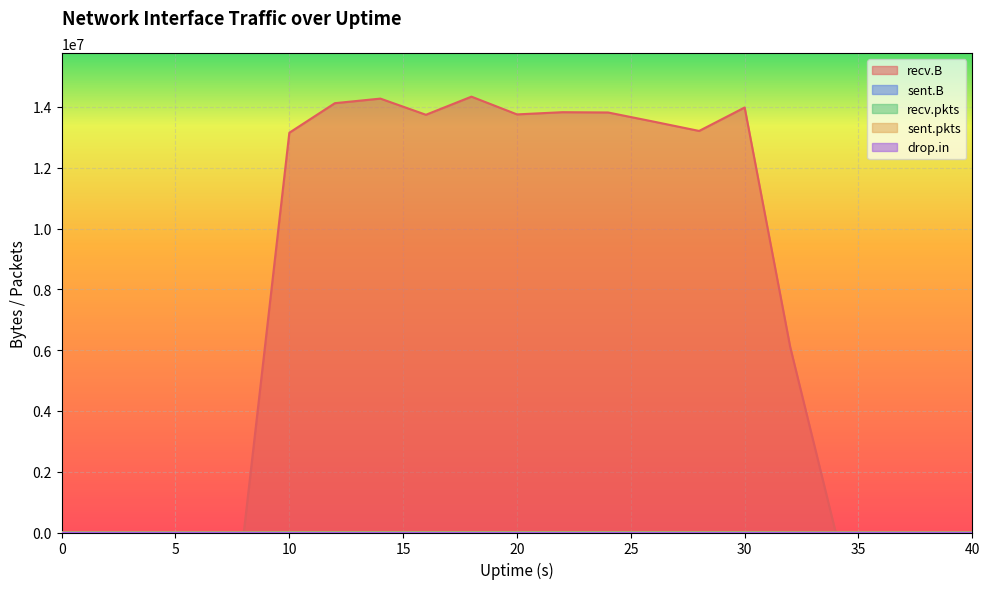

The value of sent.B at 40 is 0. True or false?

True